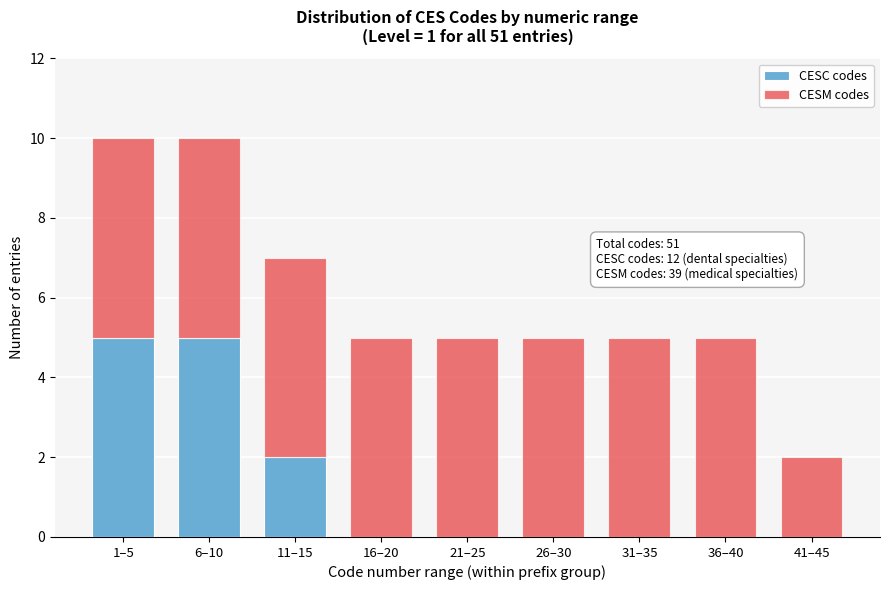

Reading right to left, transcribe the values for CESC codes.

41–45=0	36–40=0	31–35=0	26–30=0	21–25=0	16–20=0	11–15=2	6–10=5	1–5=5